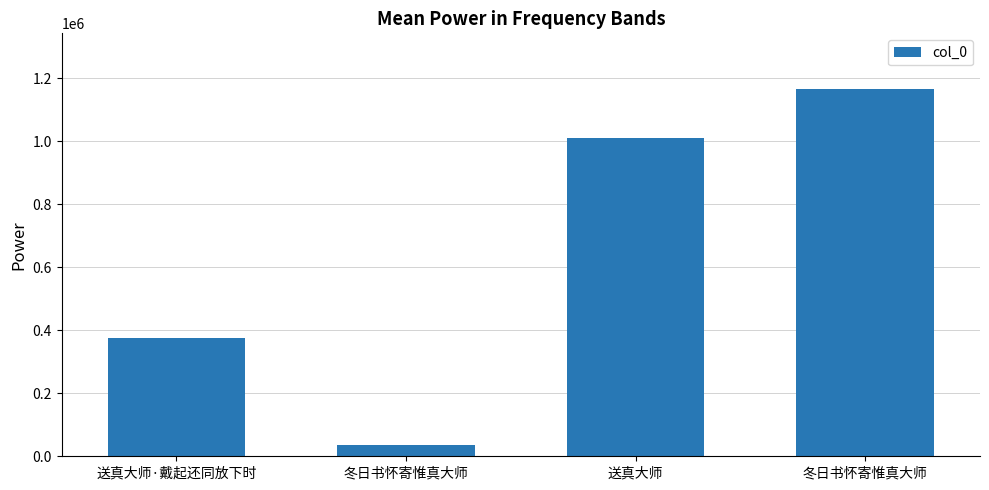

Reading left to right, list all the values displayed in this chart.

373988	34891	1009414	1167700